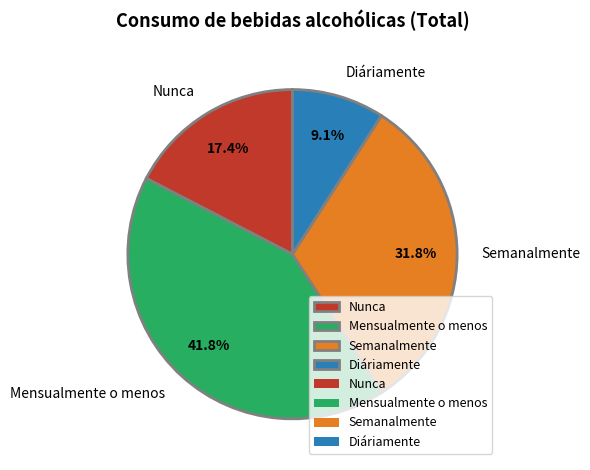

To the nearest percent, what percentage of the pie is Semanalmente?

32%